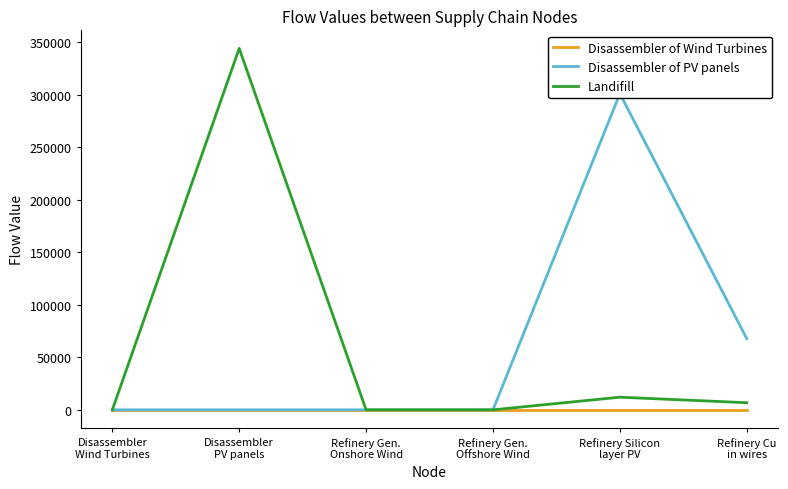

Which series ends up on top after the final intersection of Disassembler of PV panels and Disassembler of Wind Turbines?

Disassembler of PV panels